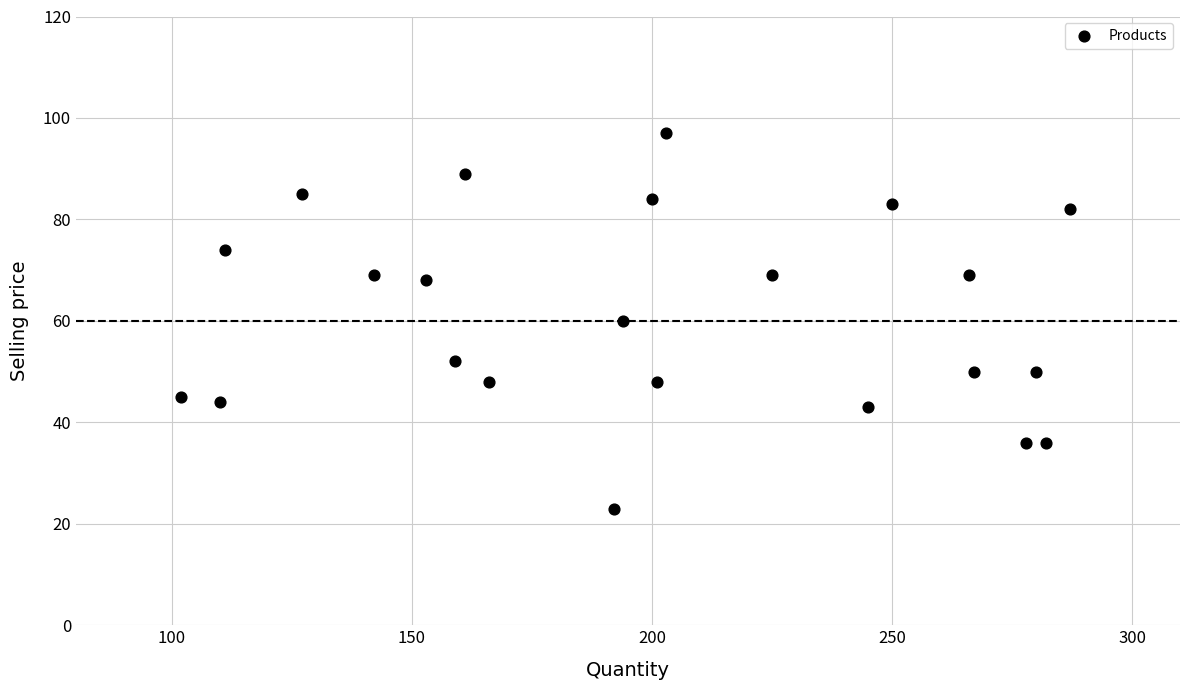

What is the range of X values (max minus min)?

185